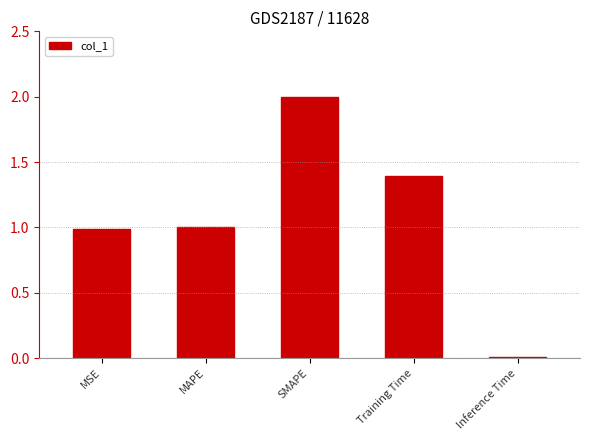

What is the sum of all values?

5.4